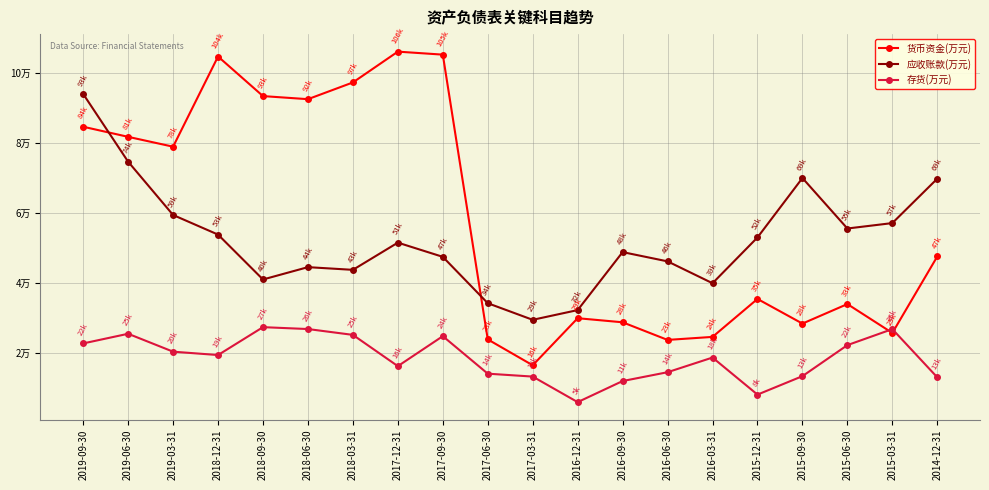

What is the label of the 10th point from the right?

2017-03-31